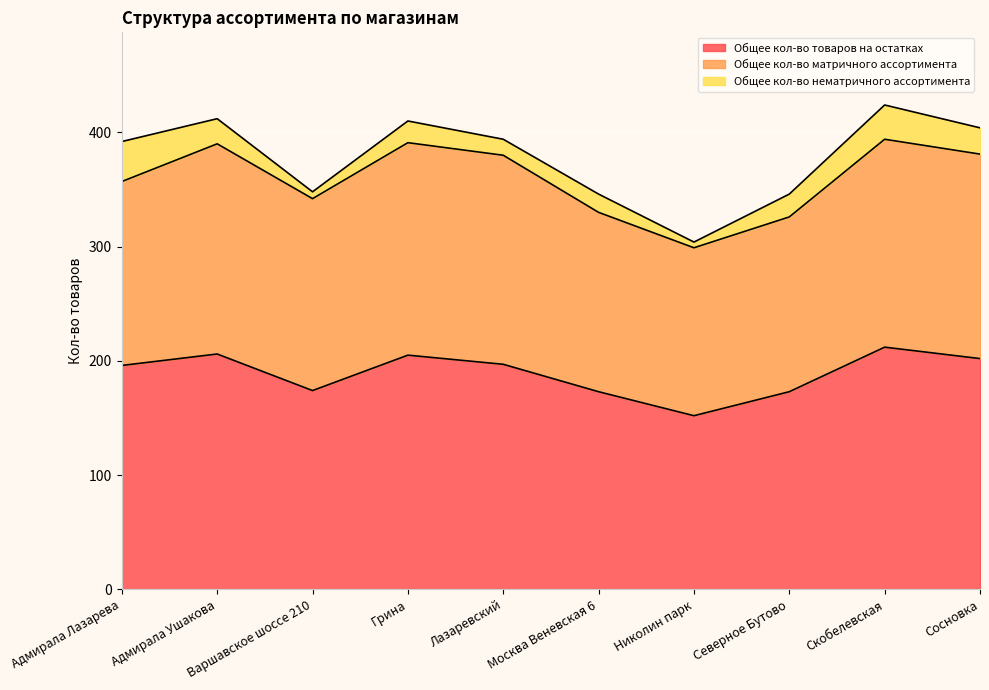

Is it true that Общее кол-во товаров на остатках equals 43 at Северное Бутово?

False